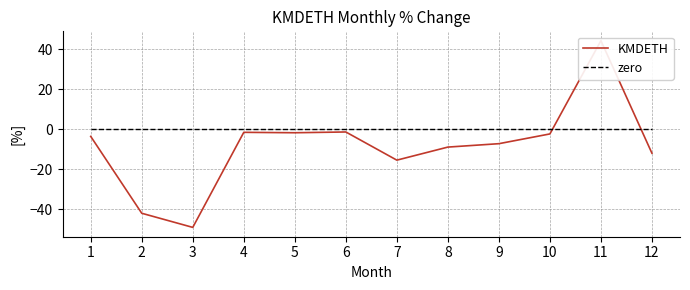

Reading left to right, extract all data points from this chart.

KMDETH: -3.5	-42.0	-49.1	-1.5	-1.7	-1.3	-15.4	-8.9	-7.2	-2.3	44.4	-11.9
zero: 0.0	0.0	0.0	0.0	0.0	0.0	0.0	0.0	0.0	0.0	0.0	0.0